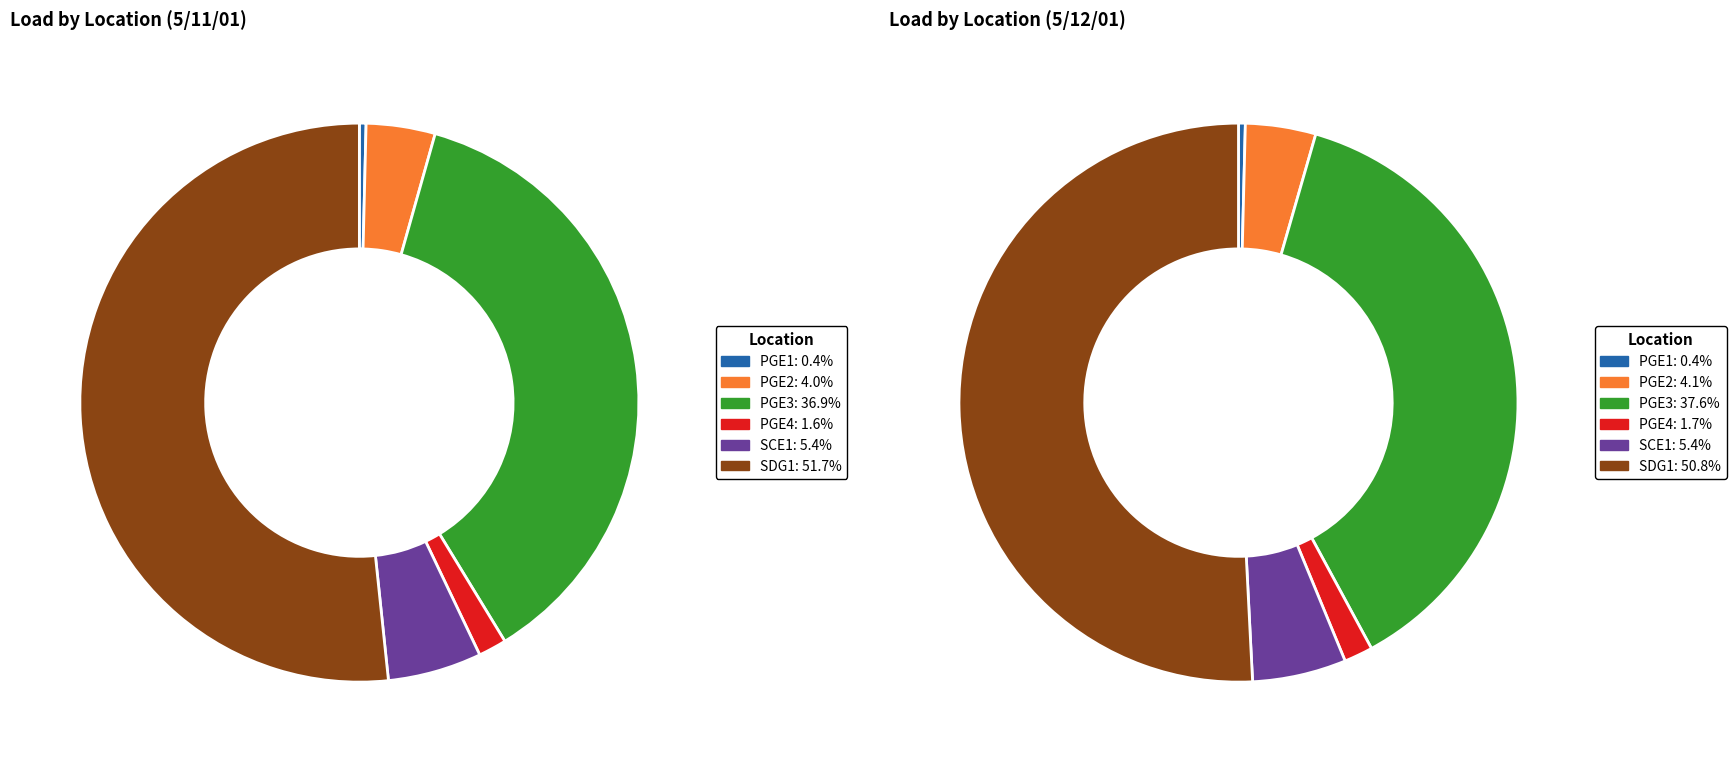

To the nearest percent, what is the average slice percentage?

17%